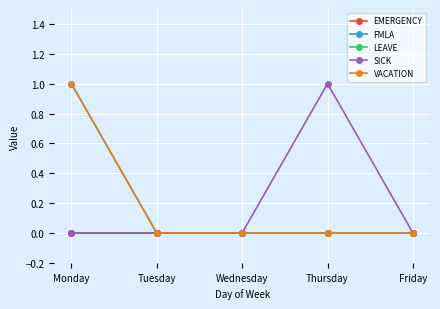

How many lines are shown in the chart?

5